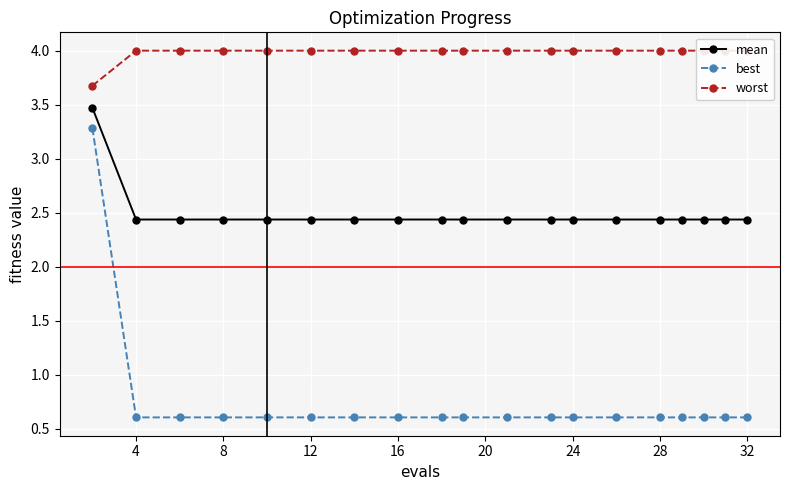

True or false: mean has a value of 2.4 at 4.

True